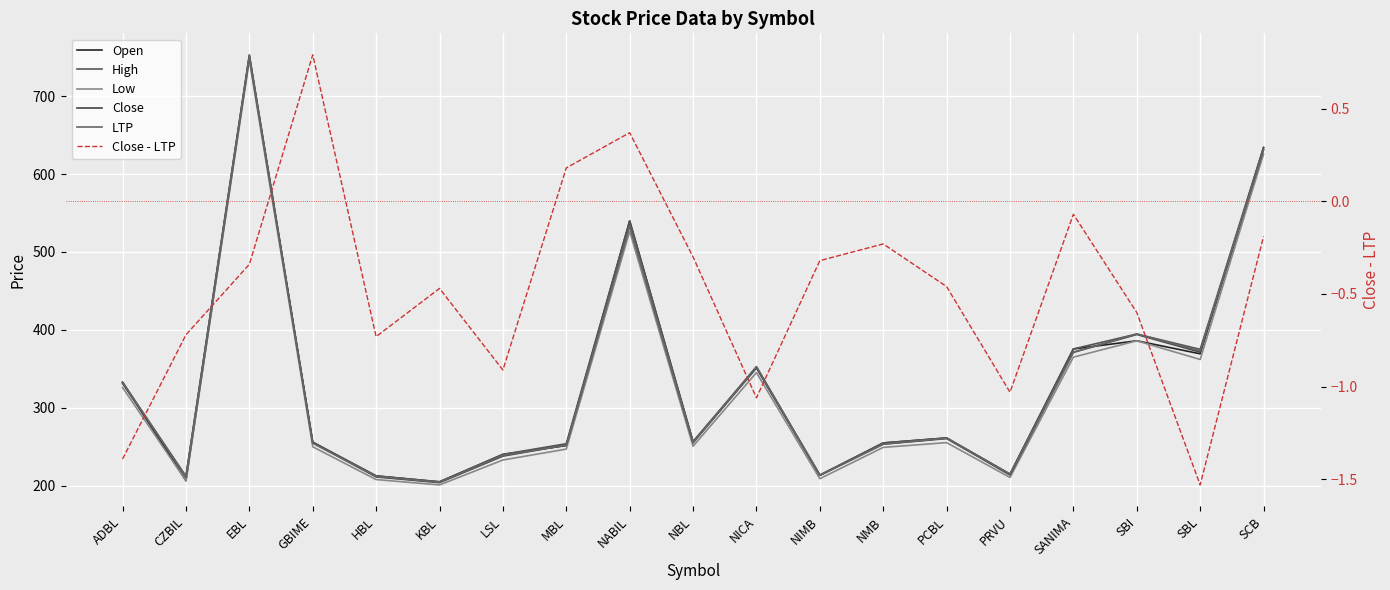

At how many categories does at least one series exceed 601?

2